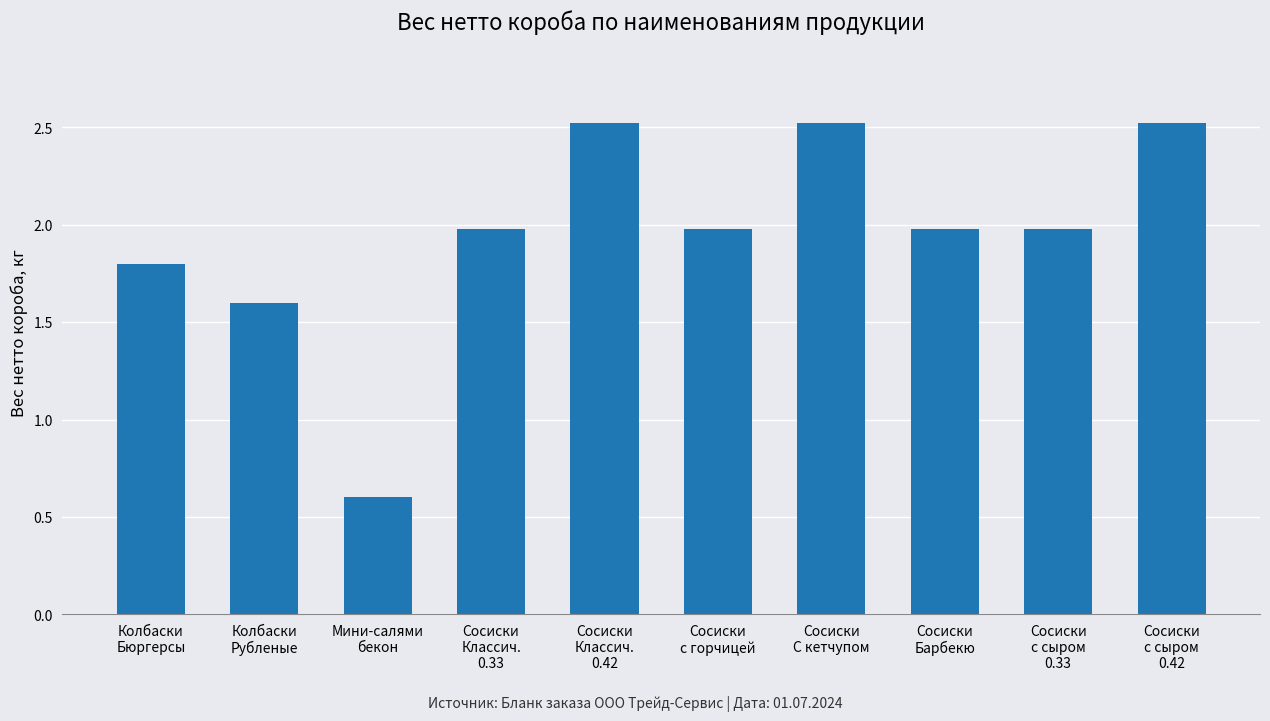

What is the difference between the maximum and minimum values?

1.9